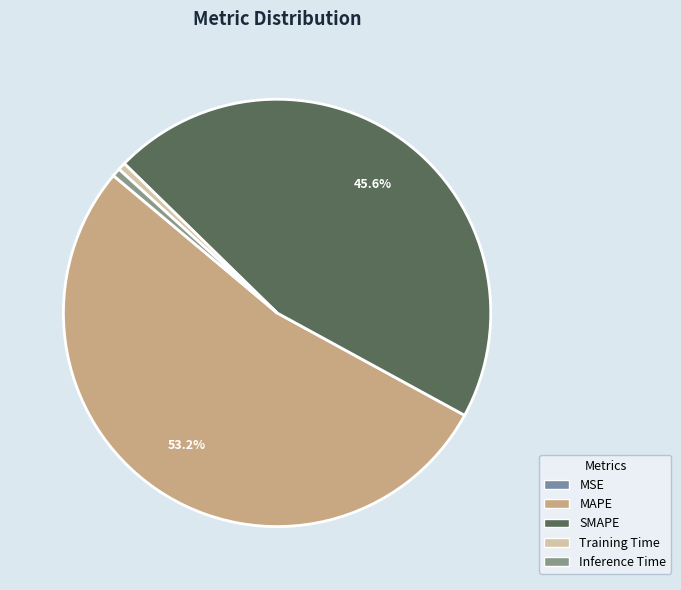

To the nearest percent, what percentage of the pie is MAPE?

53%